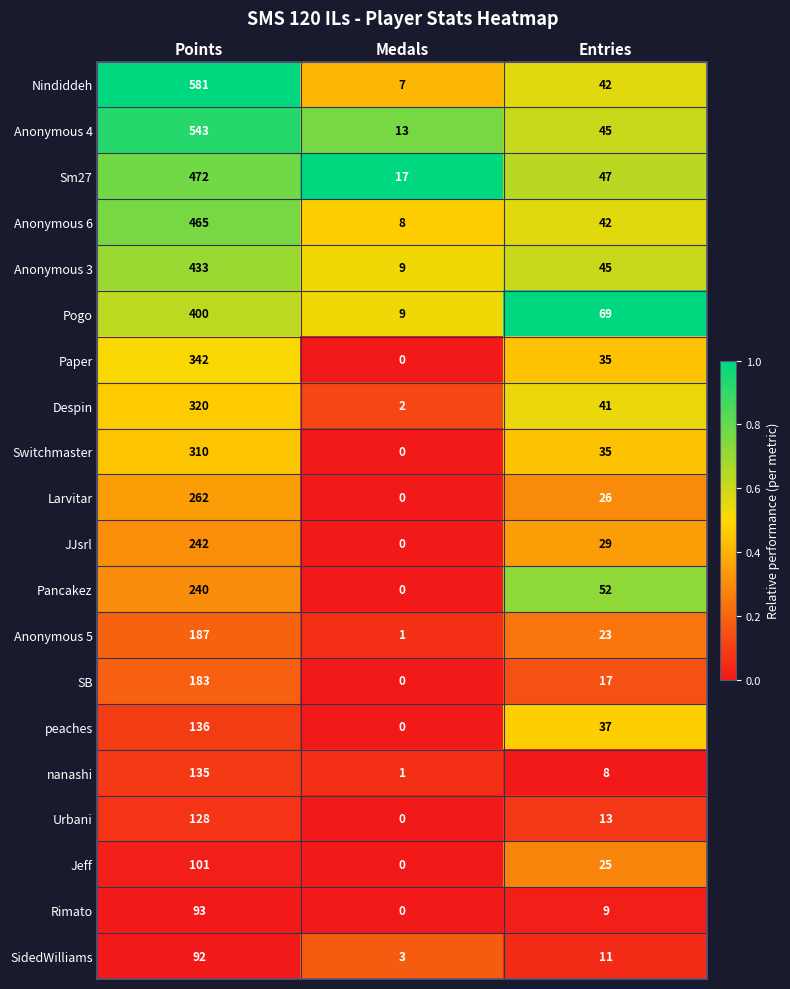

Which label corresponds to the largest value in the chart?

Points